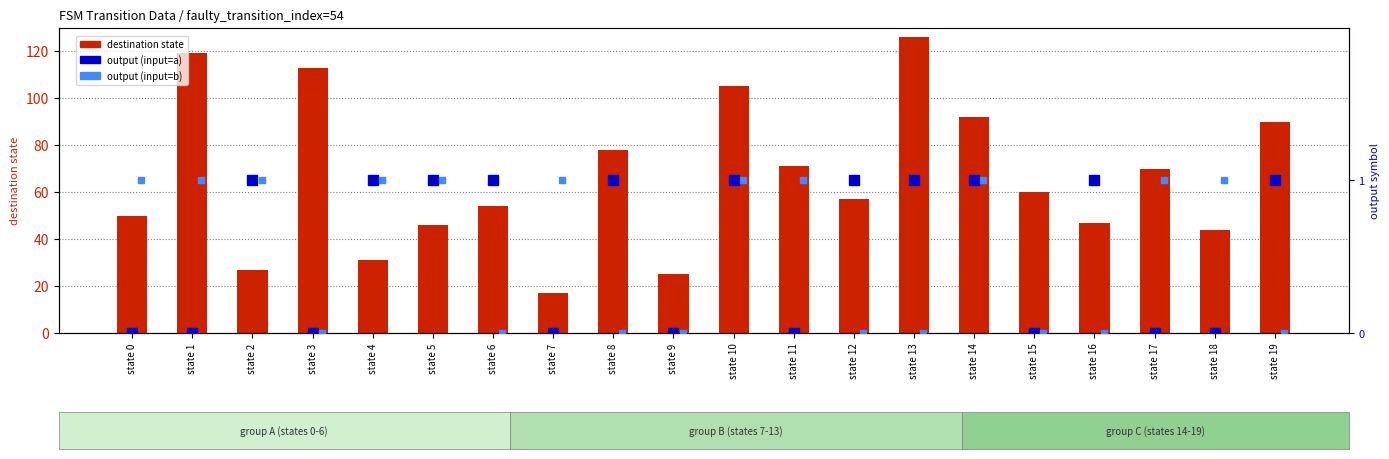

What is the total value across all series at state 11?

72